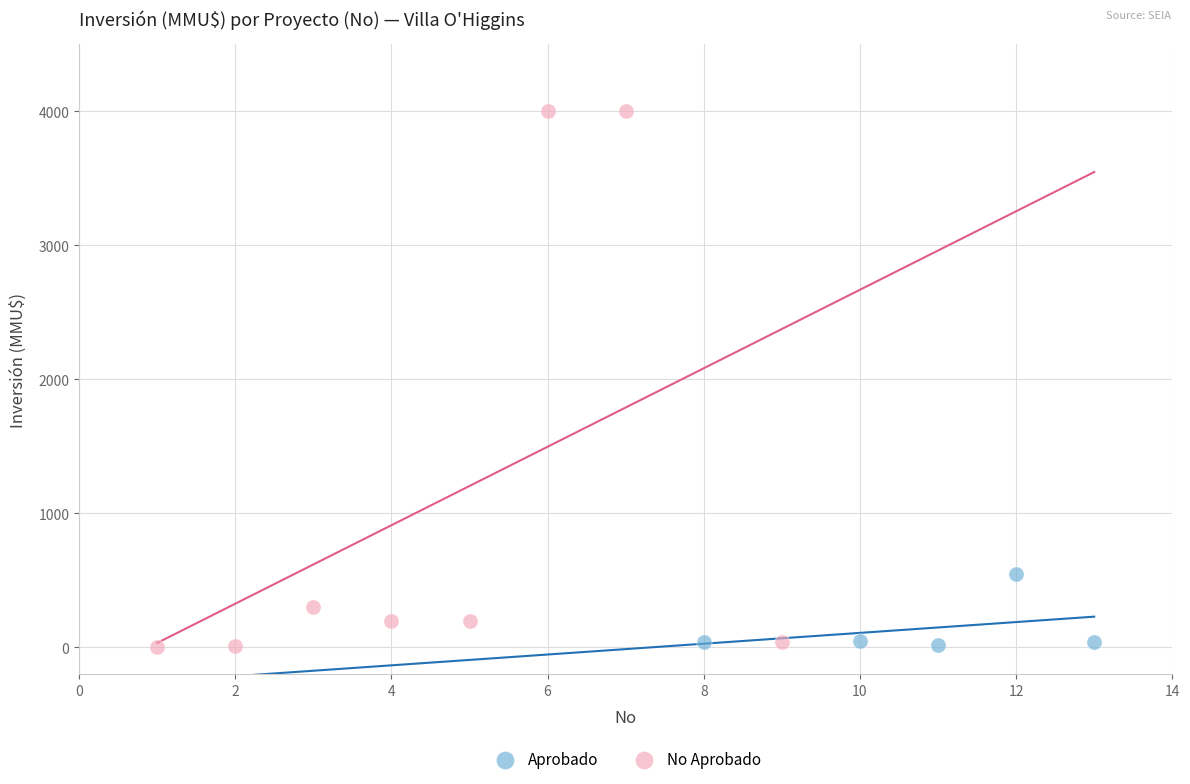

Which series has the largest Y range (max minus min)?

No Aprobado